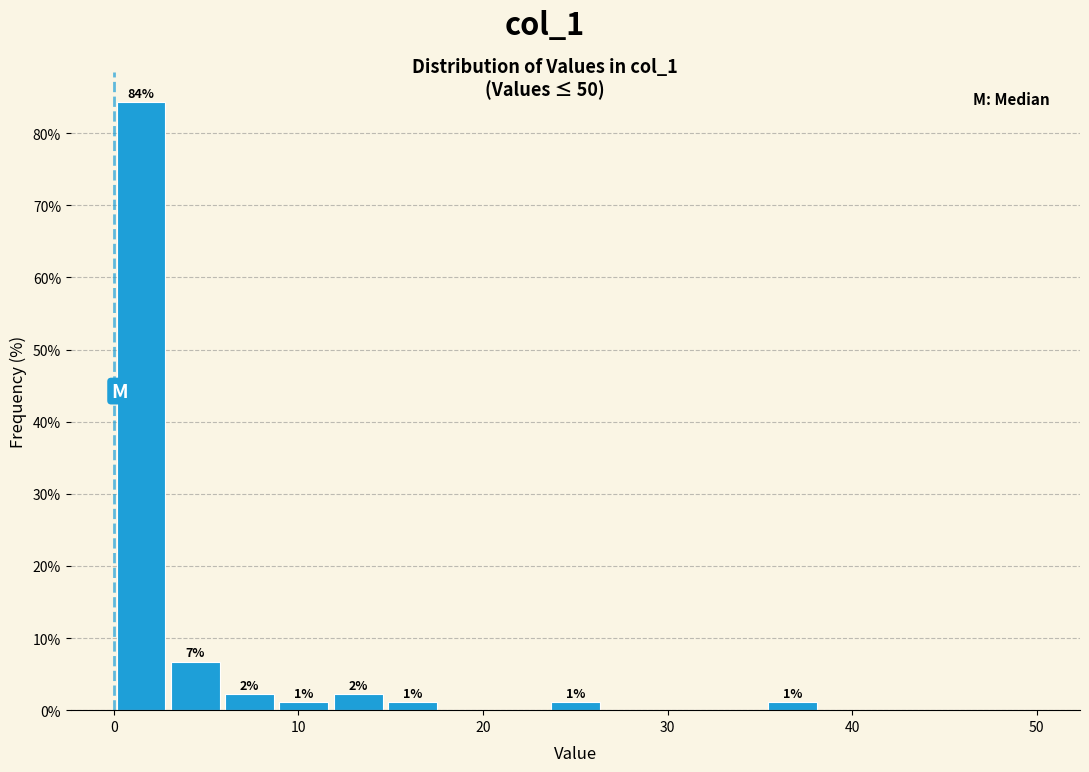

Read against the x-axis, roughly where is the centre of the tallest bar?

1